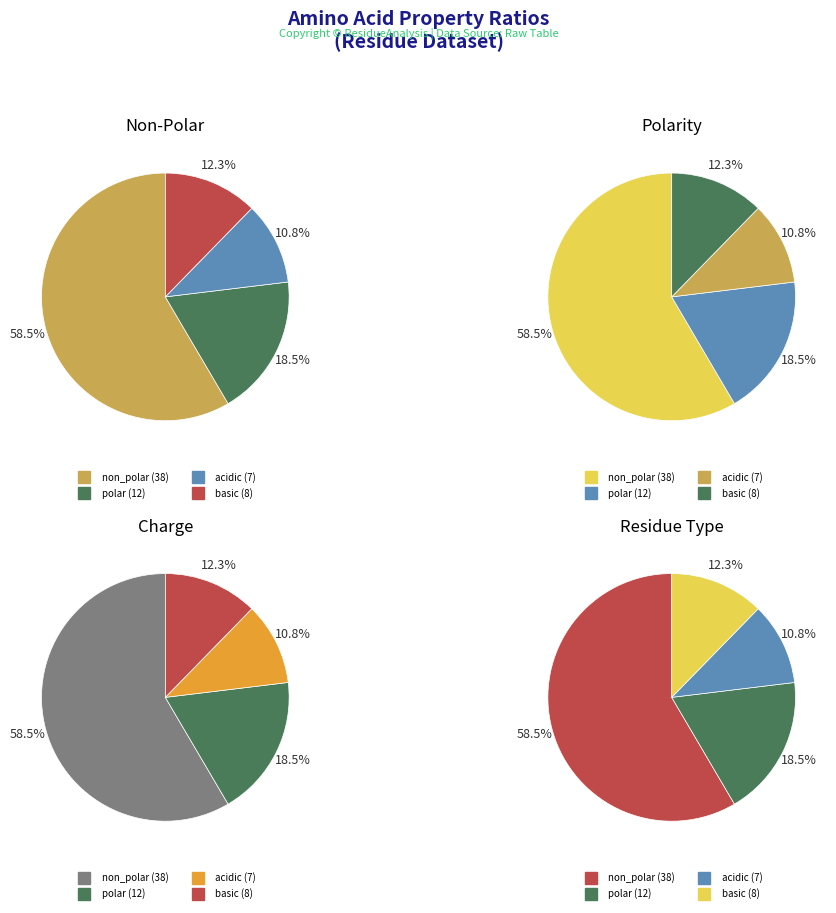

Approximately how many times larger is the value at basic compared to acidic?

1.1